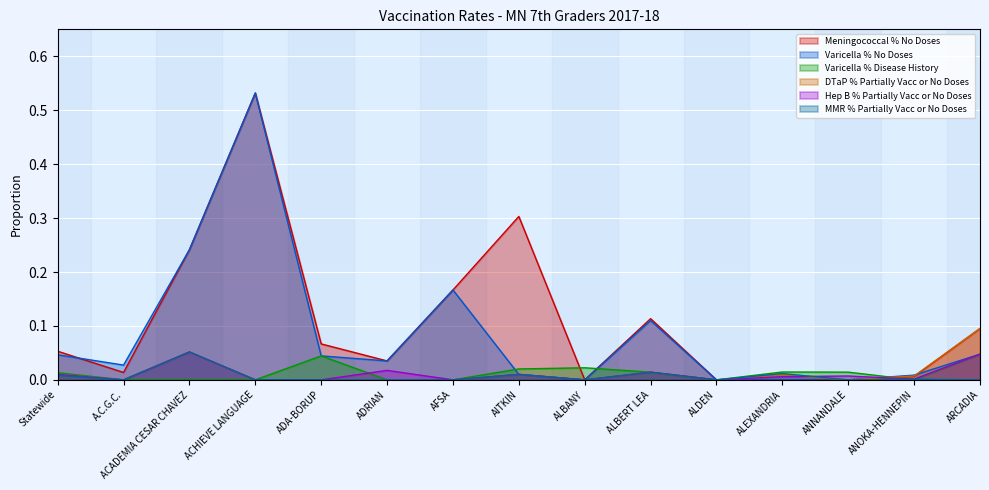

The MMR % Partially Vacc or No Doses series shows 0.0 at ADRIAN. True or false?

True